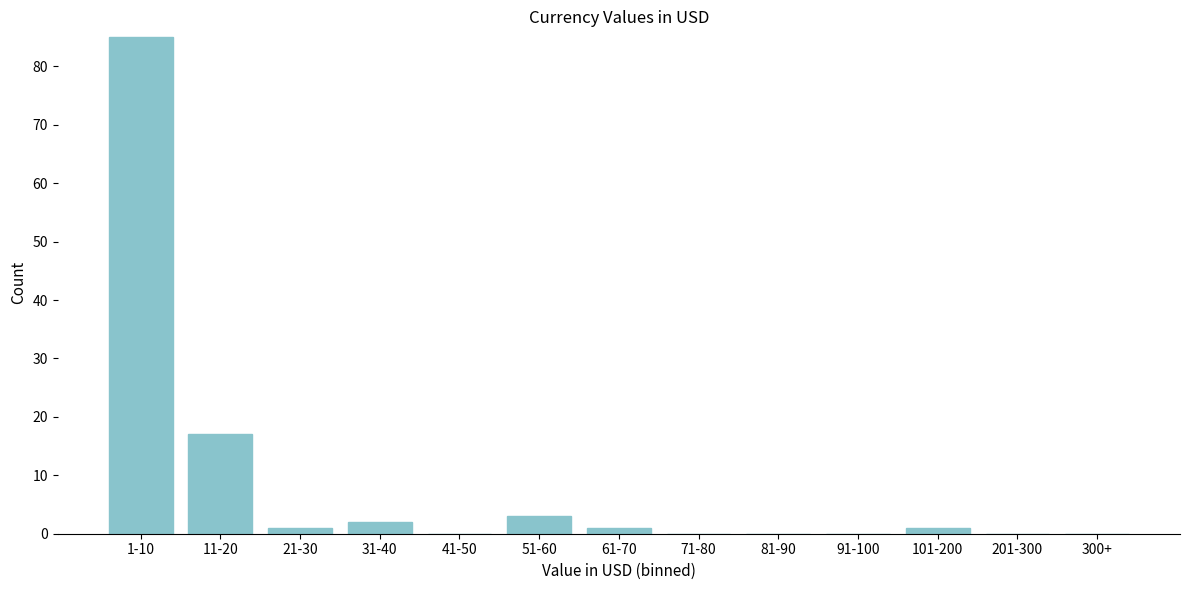

Reading left to right, list all the values displayed in this chart.

1-10=85	11-20=17	21-30=1	31-40=2	41-50=0	51-60=3	61-70=1	71-80=0	81-90=0	91-100=0	101-200=1	201-300=0	300+=0